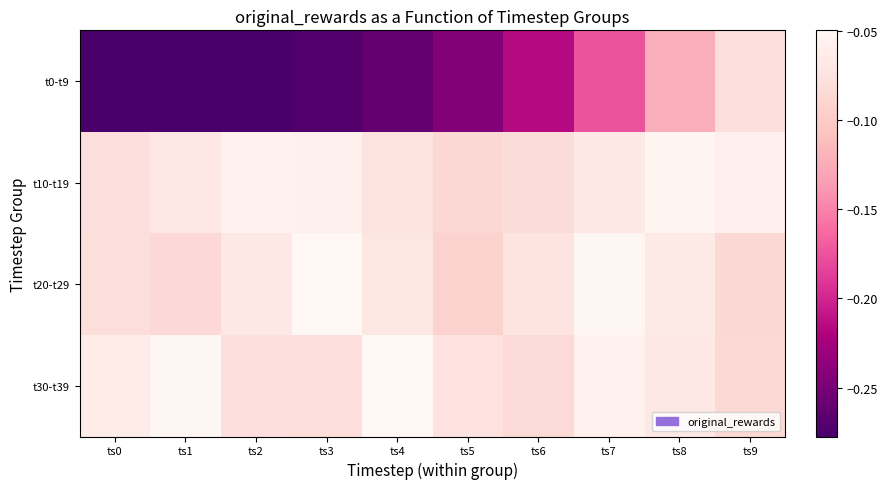

What is the total value across all series at ts9?

-0.3